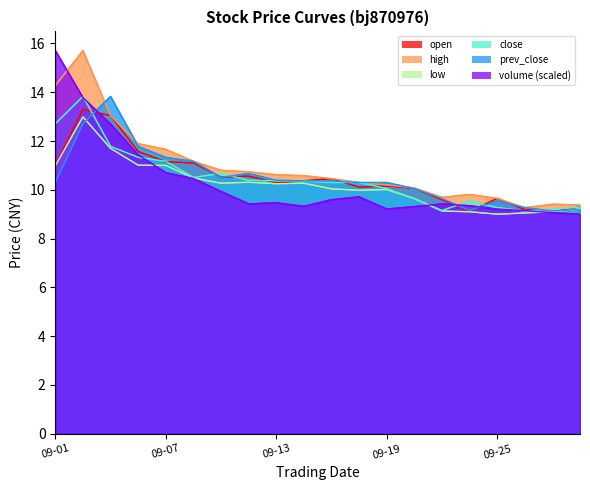

What is the value of the low point at the 5th from the left?

11.0